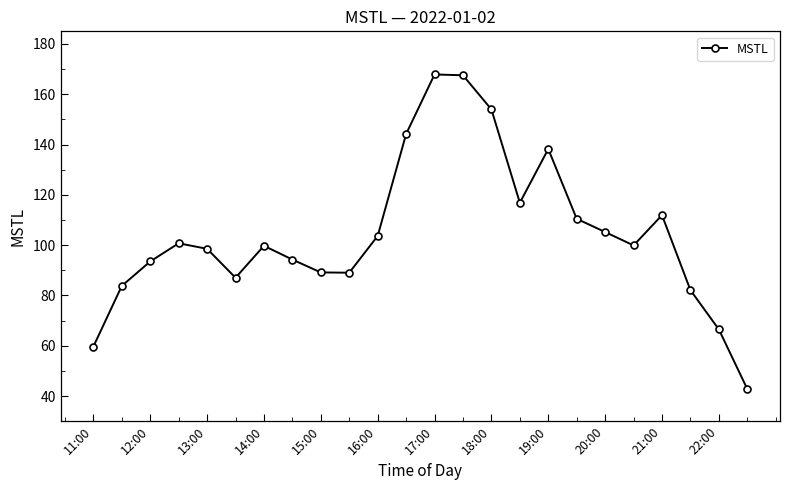

How many categories are shown in the chart?

24